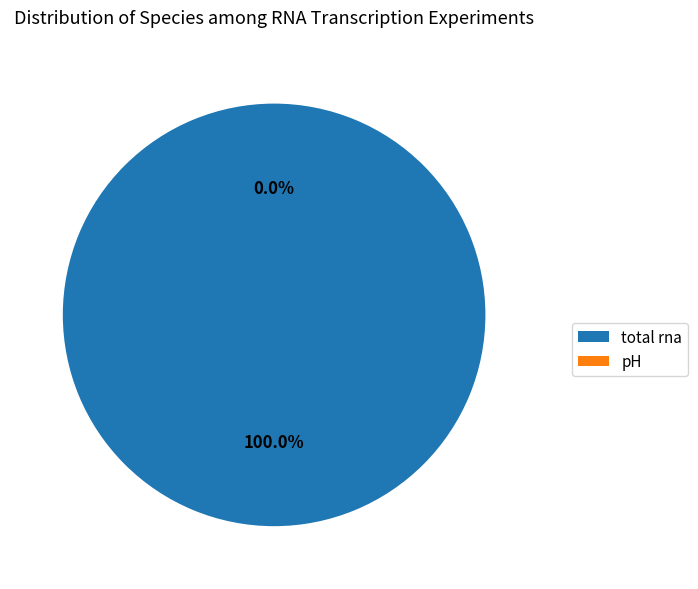

Which category has the smallest portion of the pie?

pH